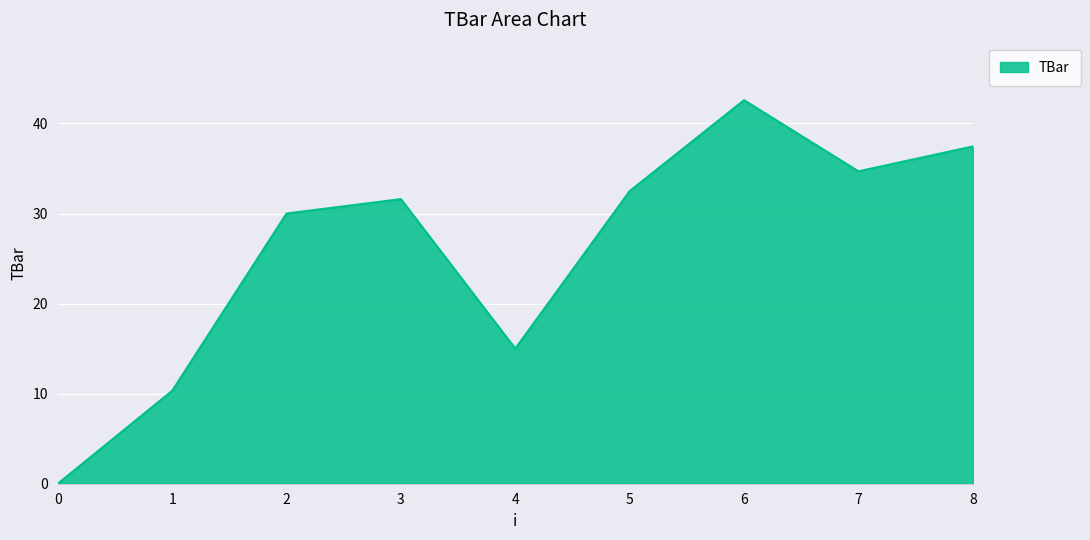

What is the ratio of the value at 6 to the value at 7?

1.2